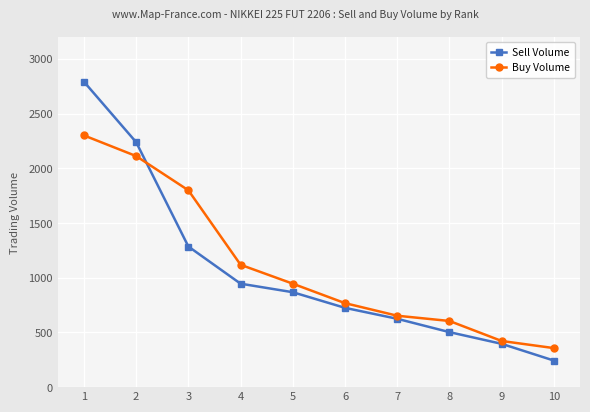

What is the sum of all Buy Volume values?

11085